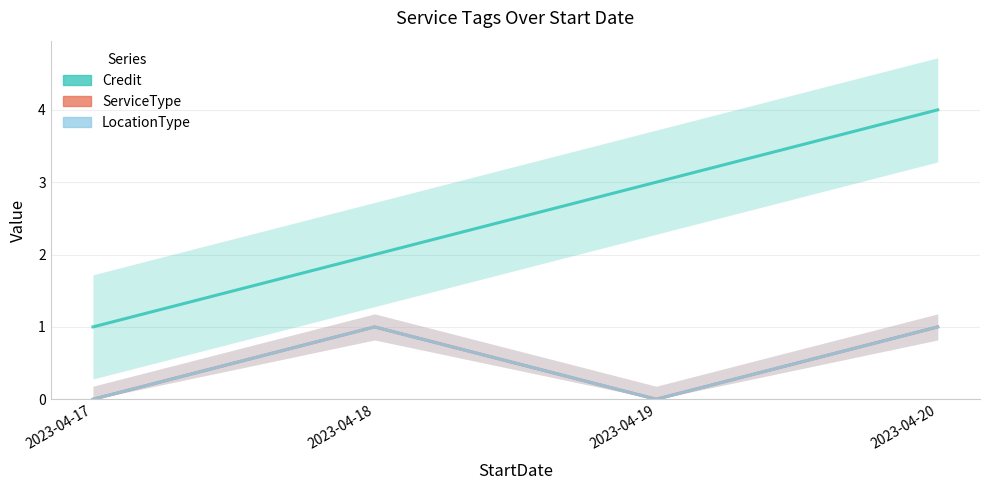

Which category has the highest value in the LocationType series?

2023-04-18